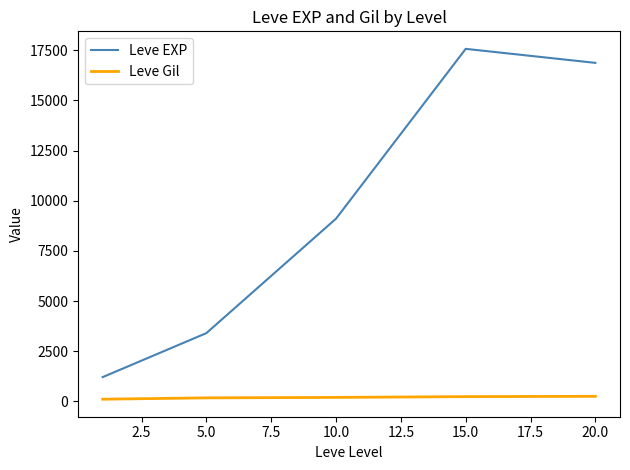

Does the chart have visible grid lines?

No